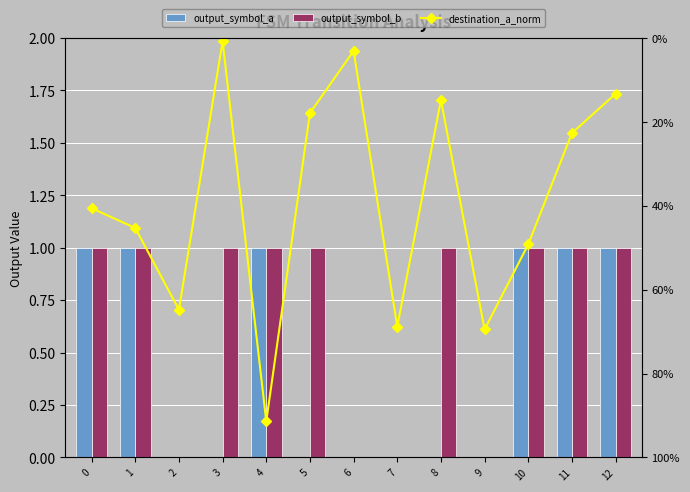

How many positive values does the output_symbol_b series have?

9